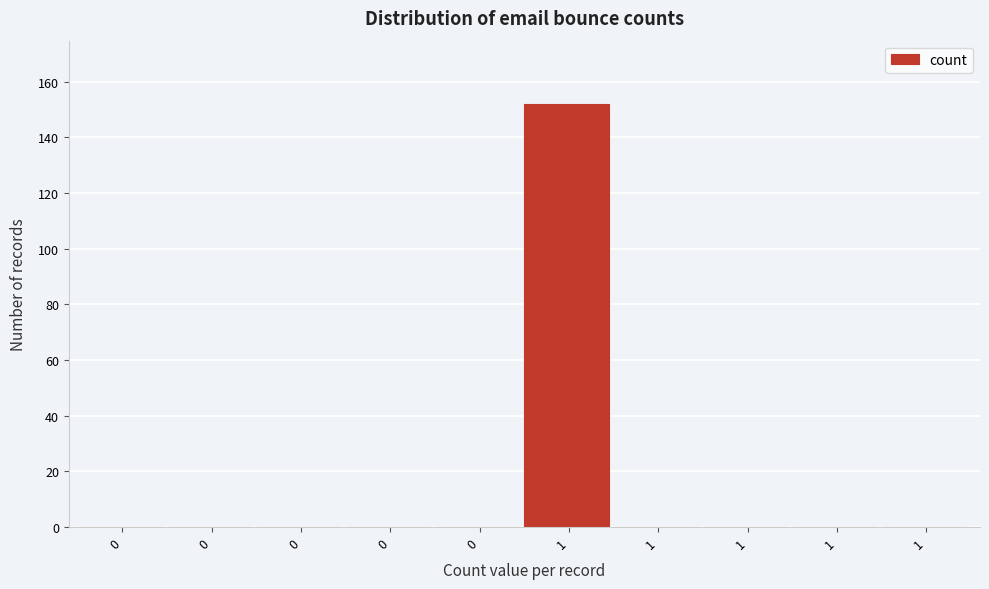

How many series are shown in this chart?

1